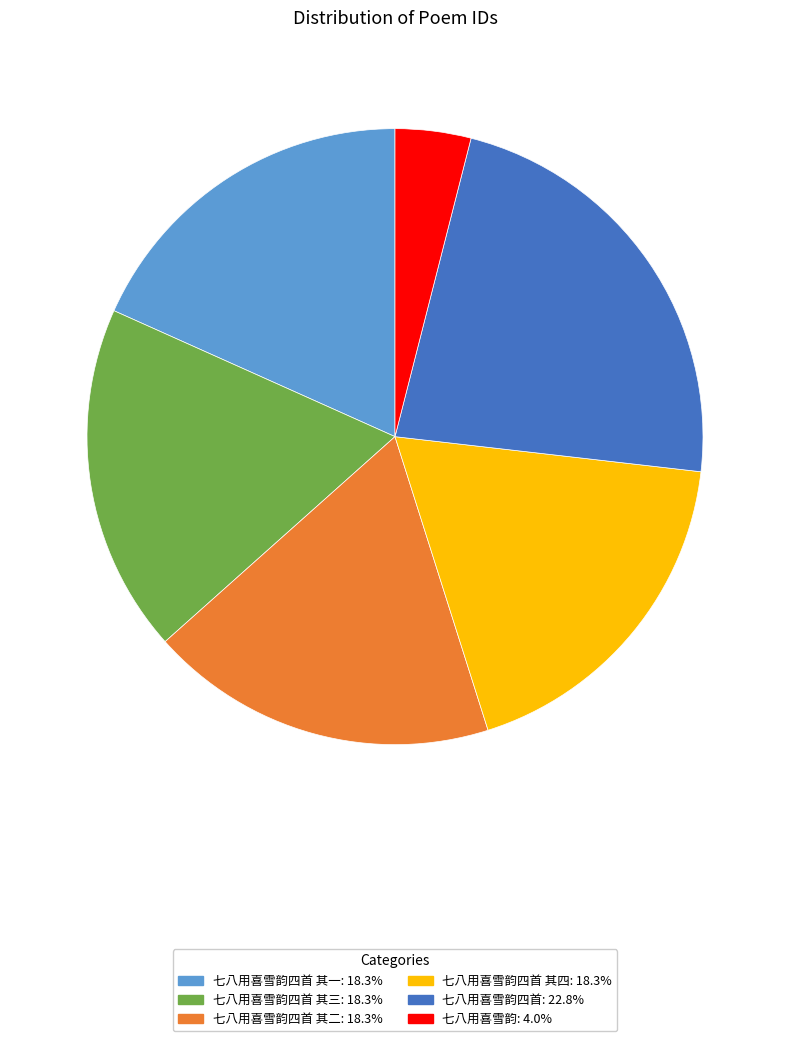

How many segments does this pie chart have?

6